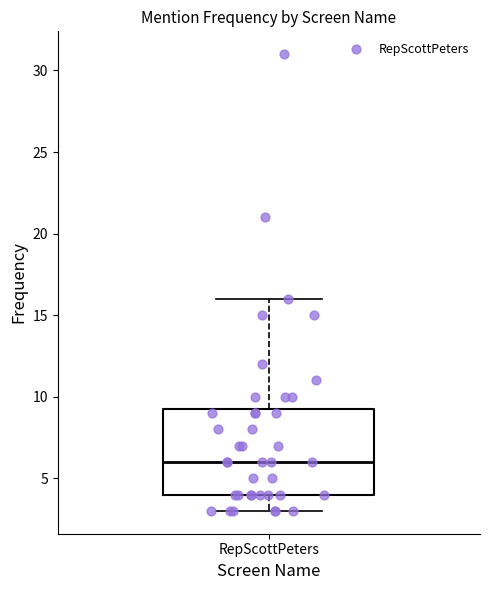

Transcribe this box plot: give where the median line is, the range the box spans, and where the two whiskers end, as read against the y-axis. The values are not printed on the chart, so give them approximately, as read against the axis.

median 6.0, box 4.0 to 9.5, whiskers 3.0 to 16.0